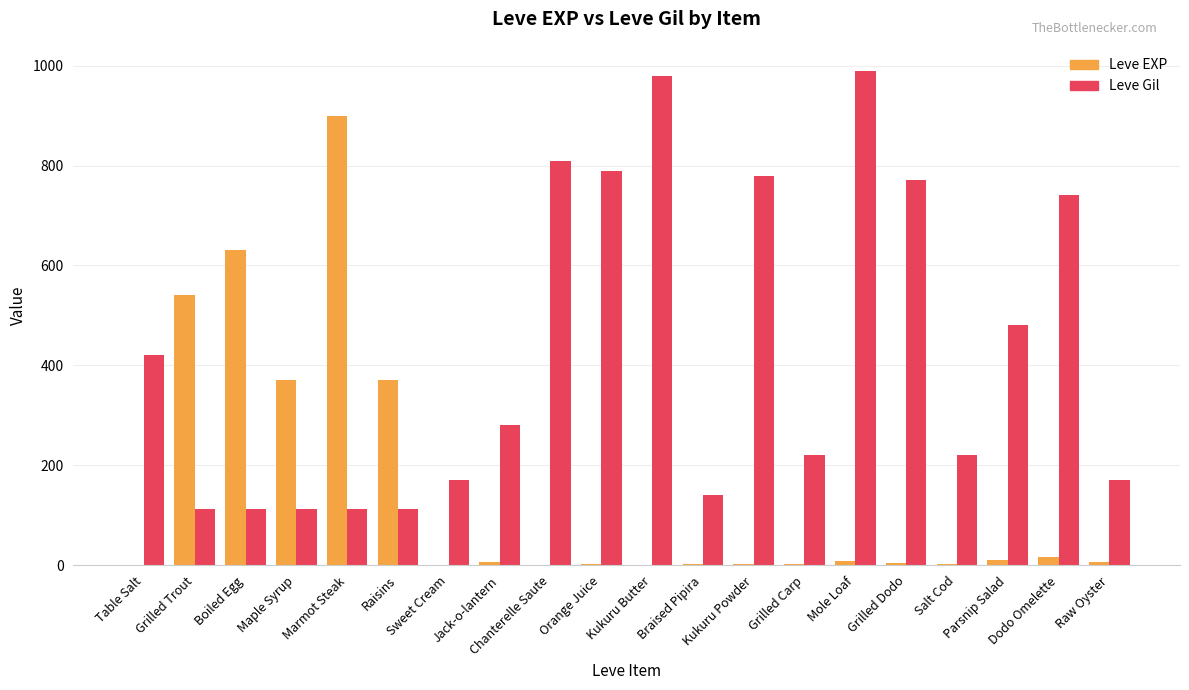

What is the highest value of the Leve EXP series?

900